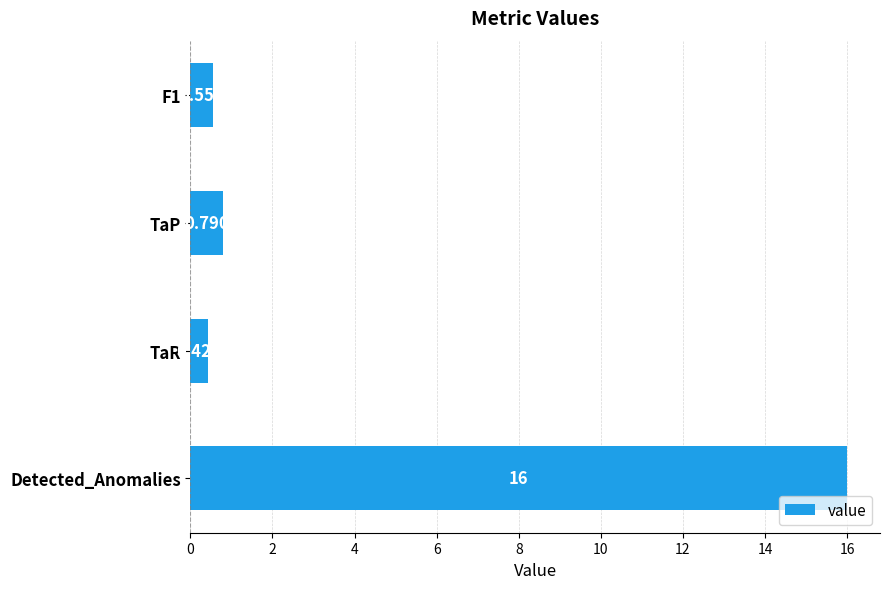

Between Detected_Anomalies and F1, which is larger?

Detected_Anomalies